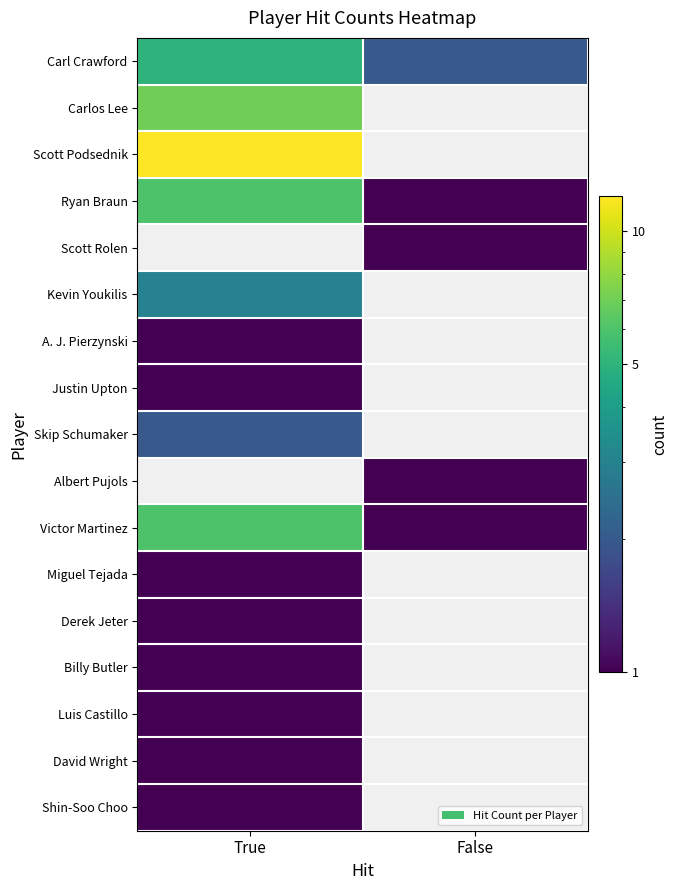

Read the Derek Jeter value at True.

1.0